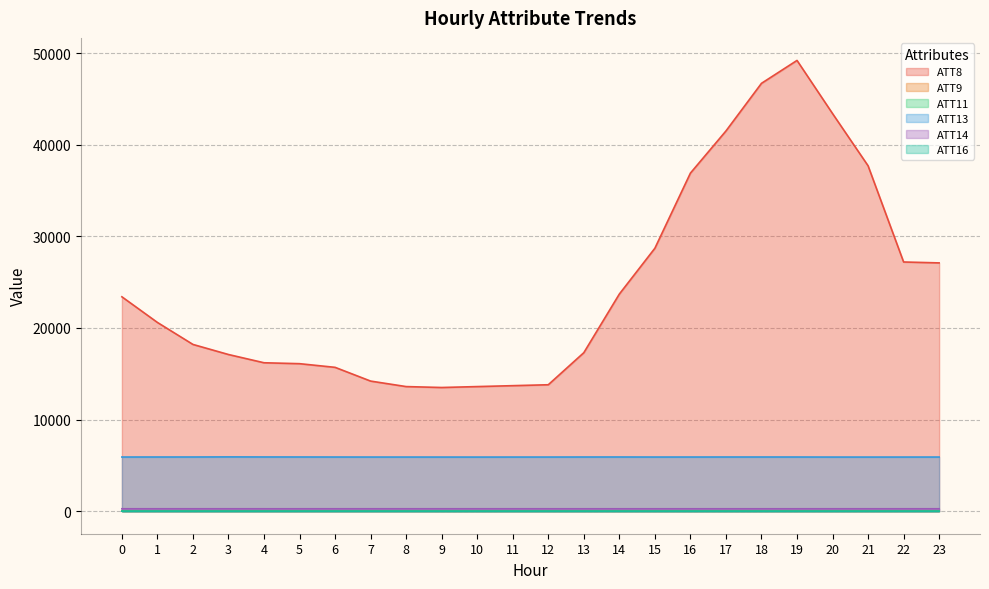

True or false: ATT8 and ATT11 cross at least once.

False